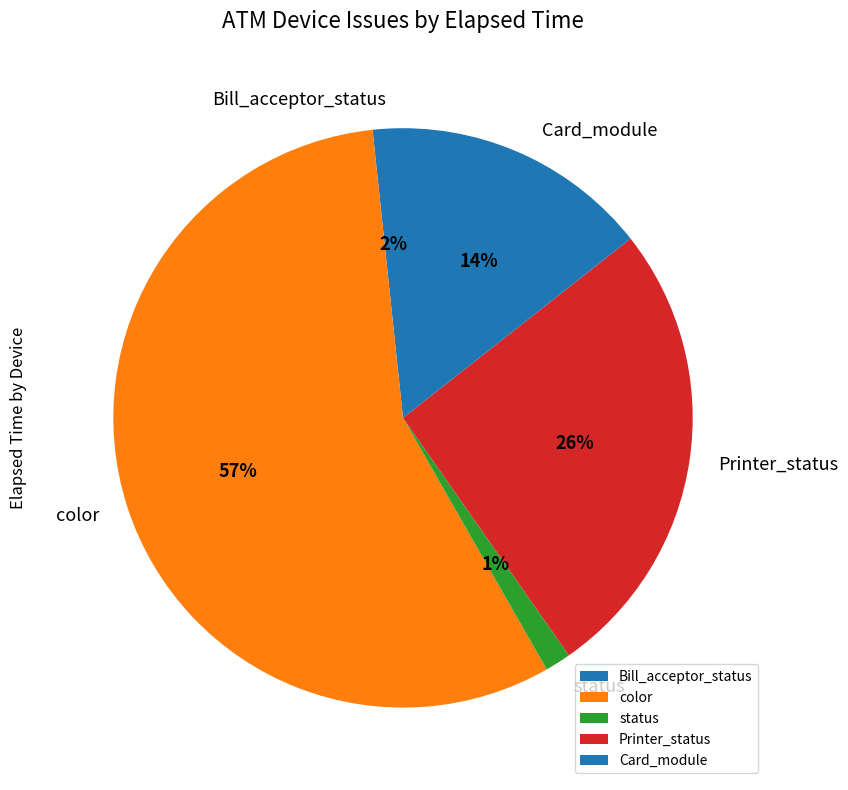

Is the sum of Card_module and status greater than half?

No